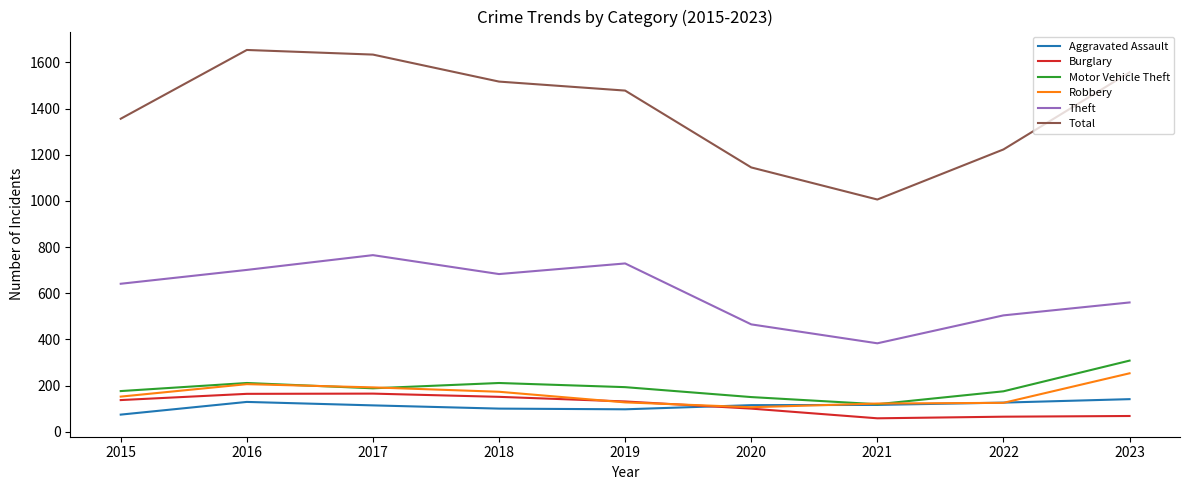

What is the sum of all Aggravated Assault values?

1012